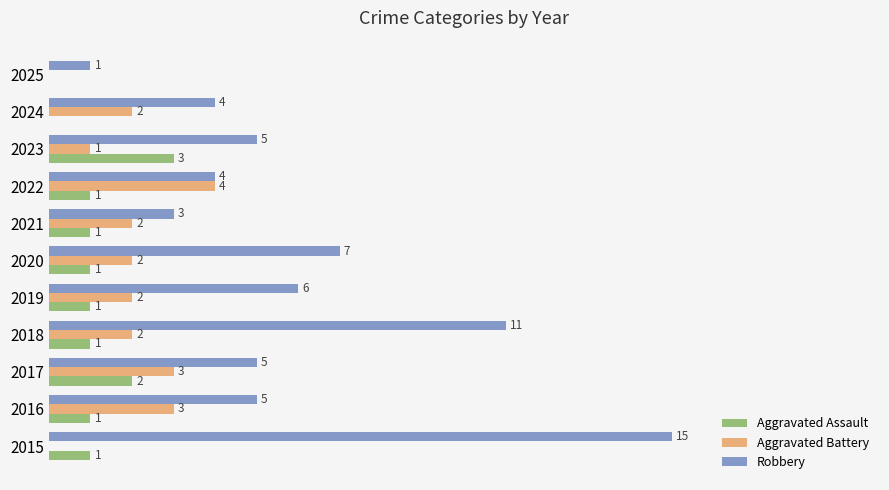

What are all the series names shown in the legend?

Aggravated Assault, Aggravated Battery, Robbery